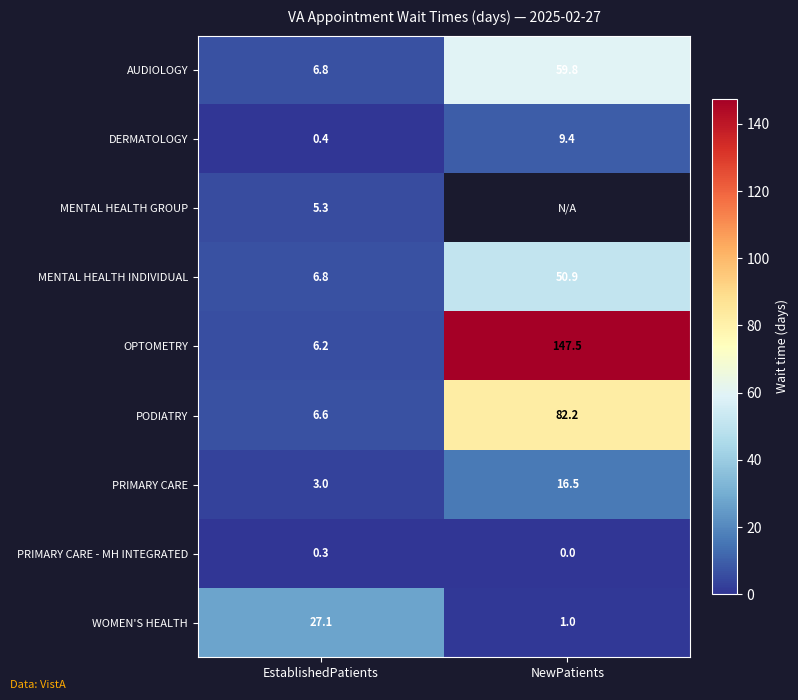

What is the difference between the highest and lowest values at EstablishedPatients?

26.8